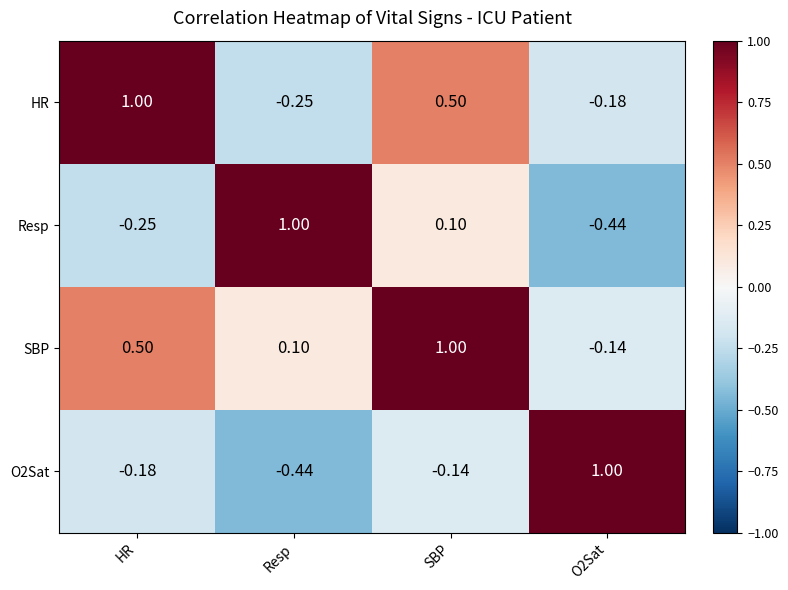

What is the difference between the highest and lowest values at SBP?

1.1